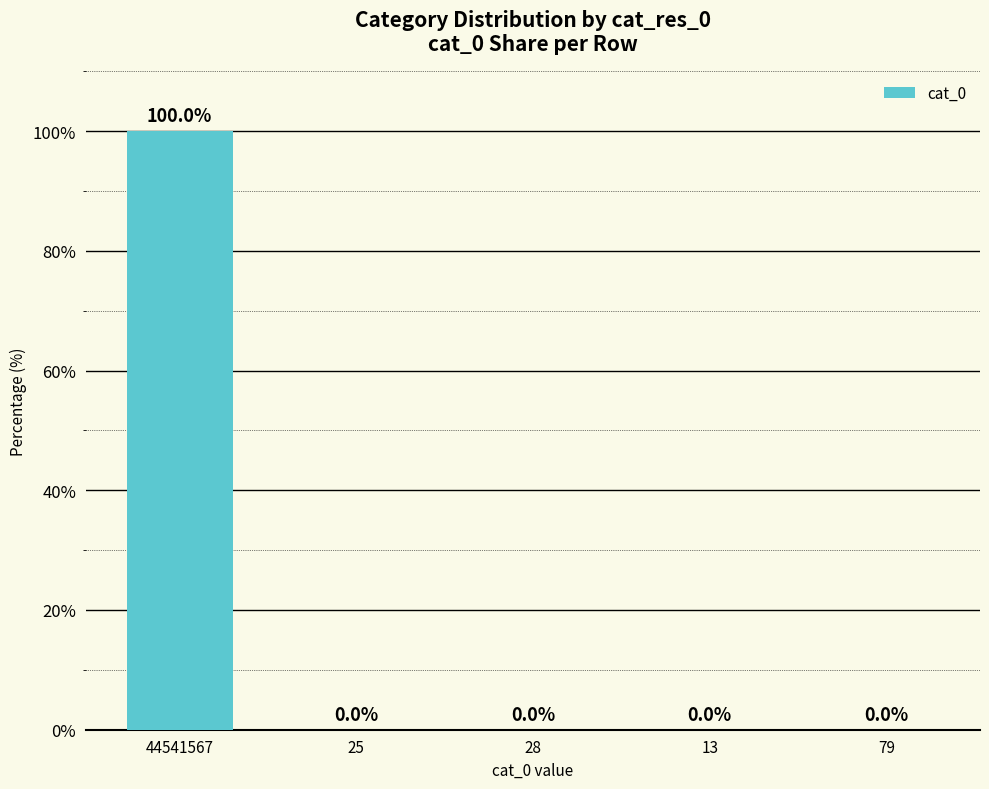

True or false: the data shows 0.0 at 28.

True